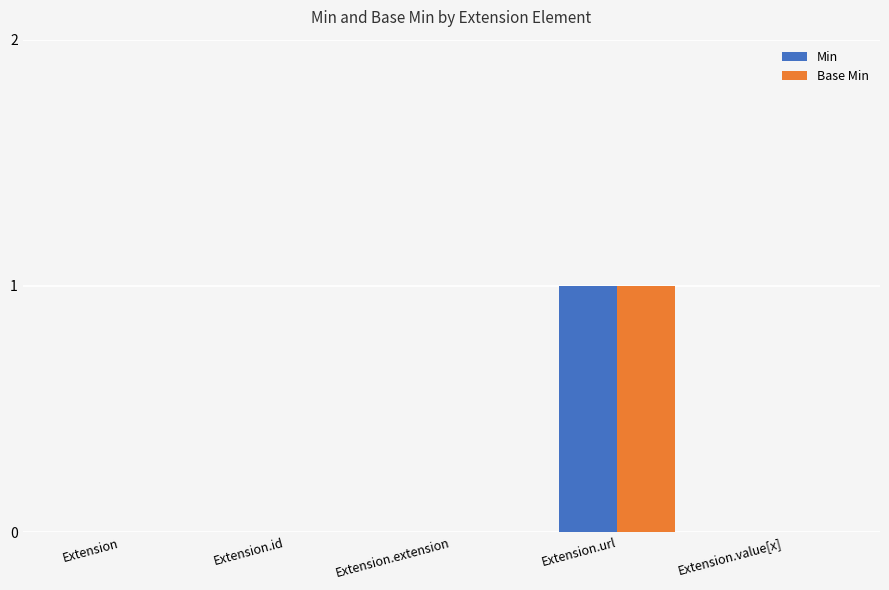

What is the maximum value shown in the chart?

1